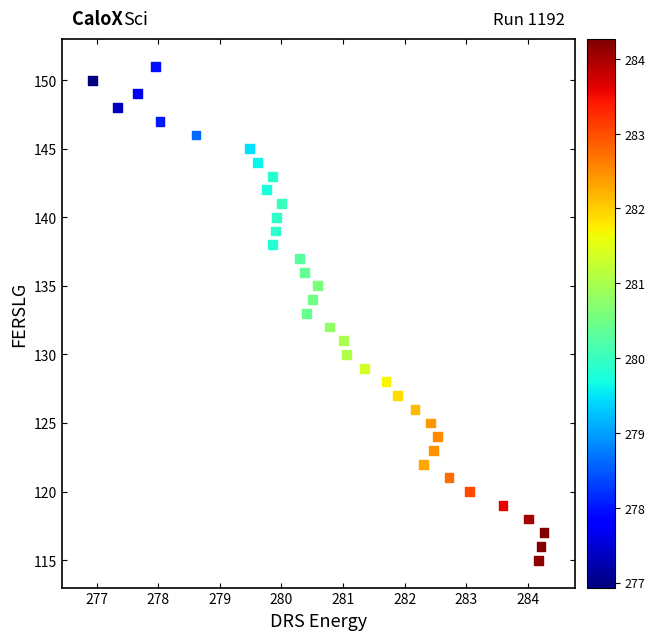

What is the range of Y values (max minus min)?

36